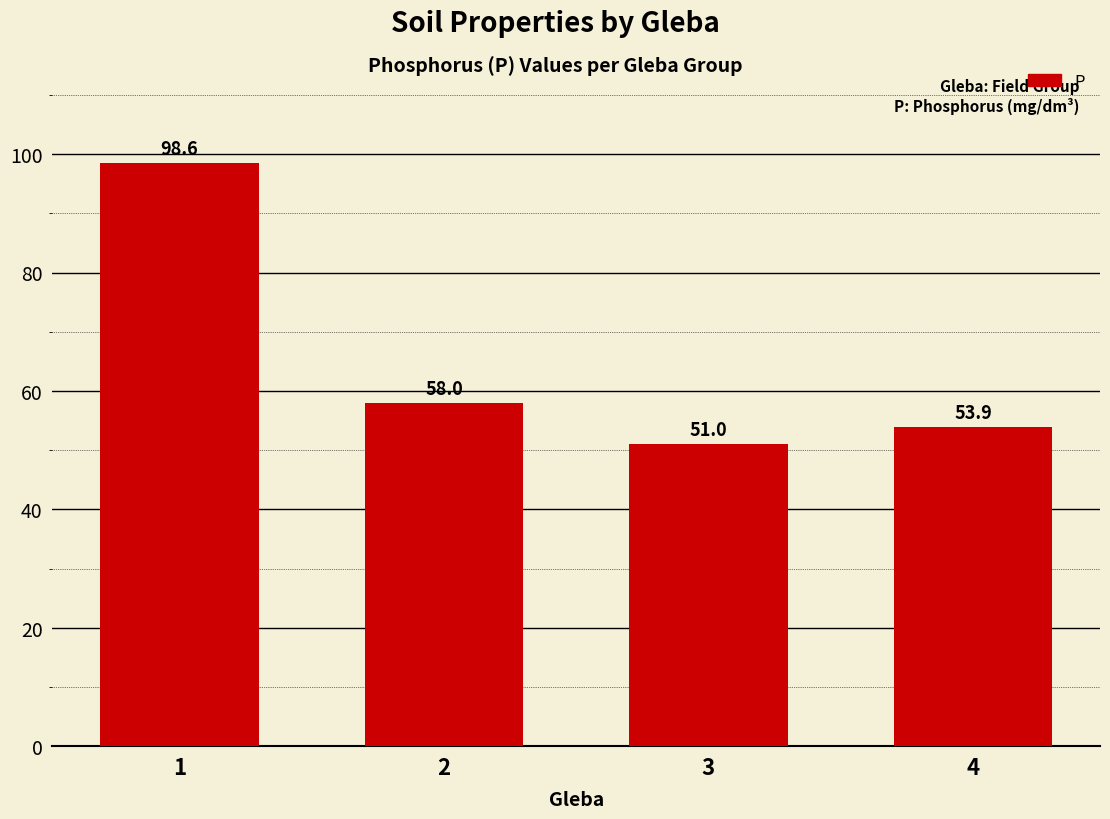

What is the difference between the maximum and minimum values?

47.6